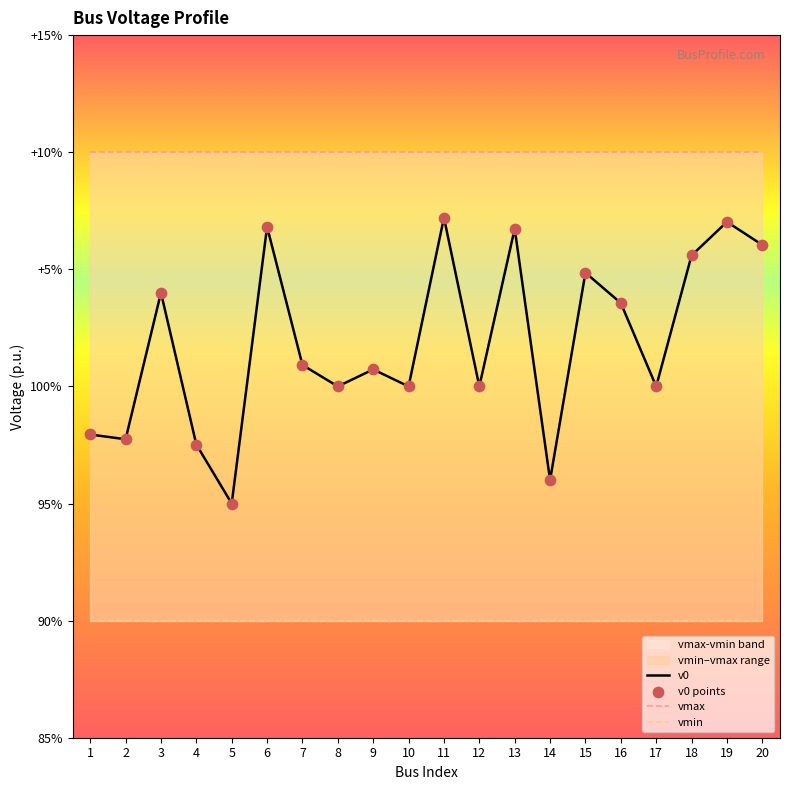

Which series contains the lowest Y value?

vmin